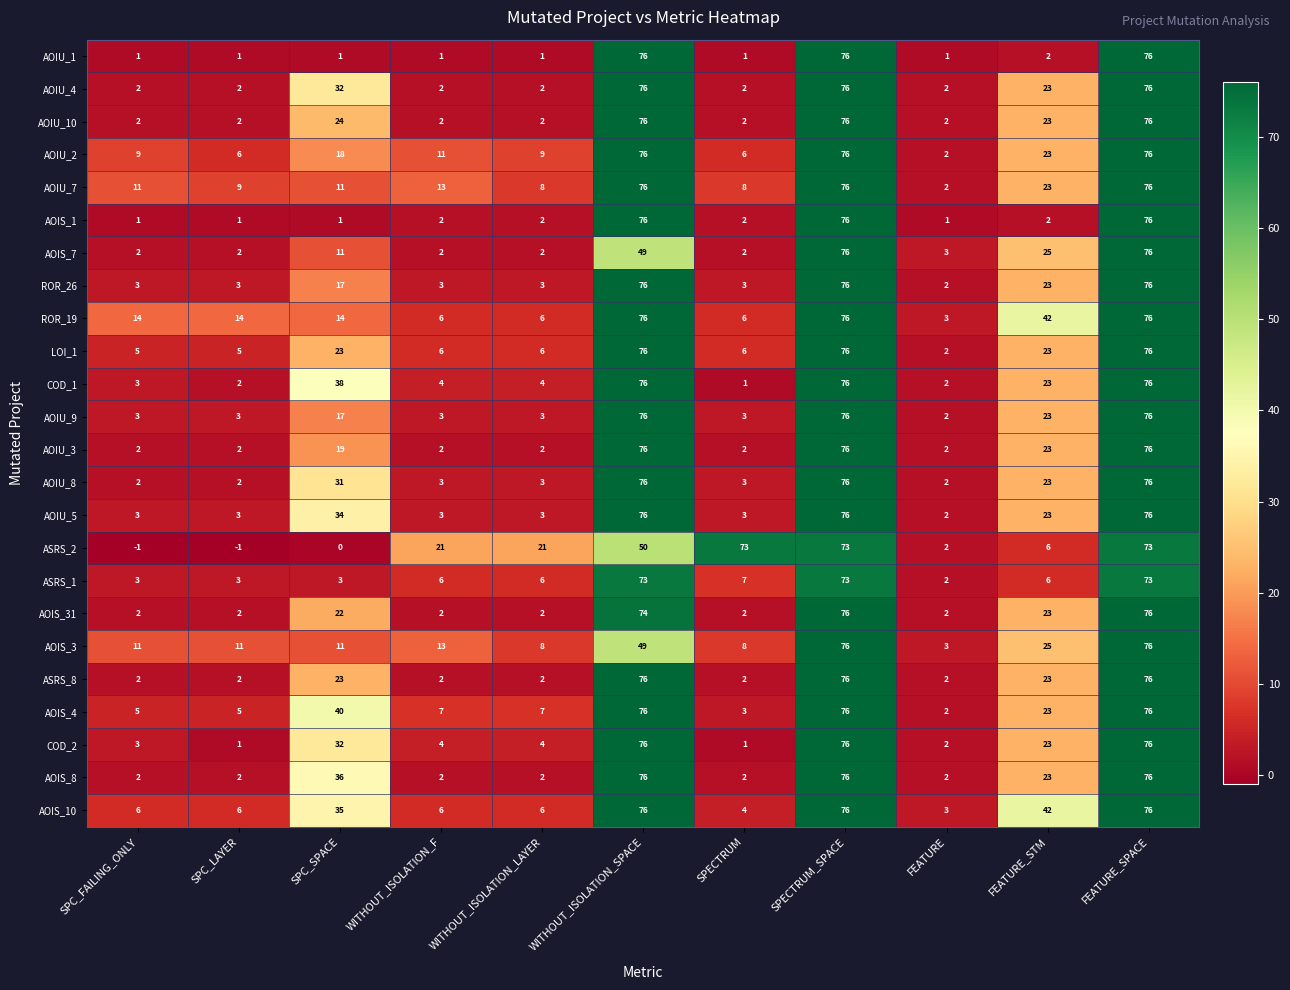

What is the maximum value shown in the chart?

76